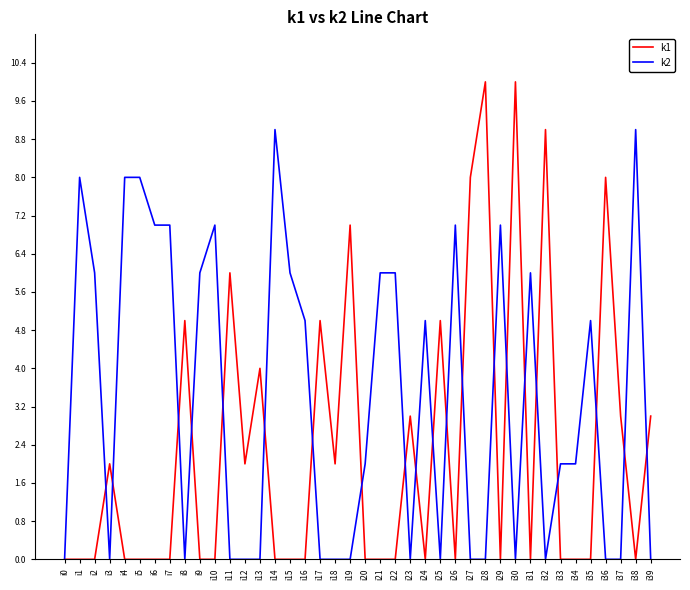

Which series has the largest total across all categories?

k2